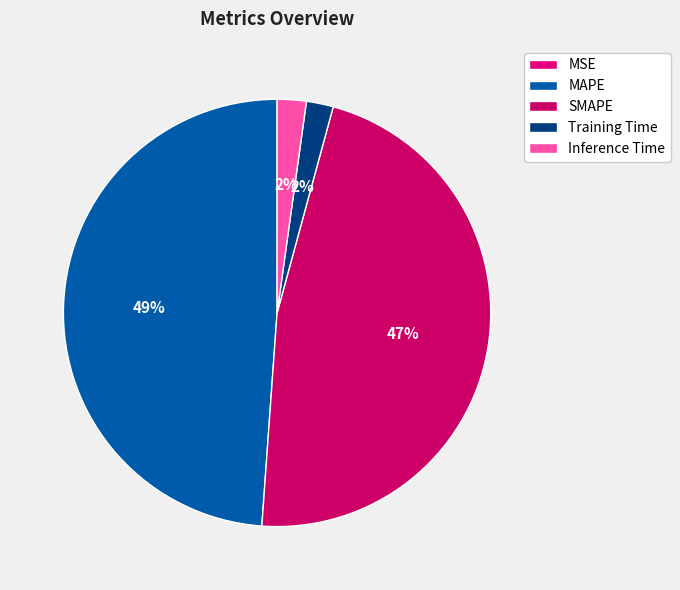

Rank the categories by value from lowest to highest.

MSE, Training Time, Inference Time, SMAPE, MAPE